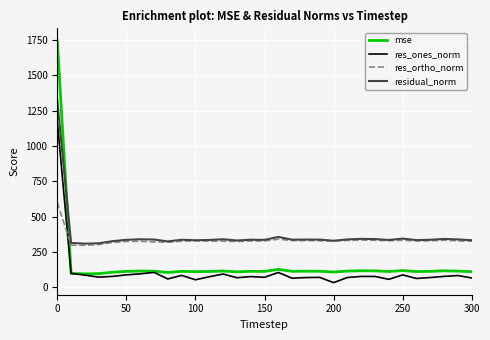

What is the greatest value displayed?

1745.3